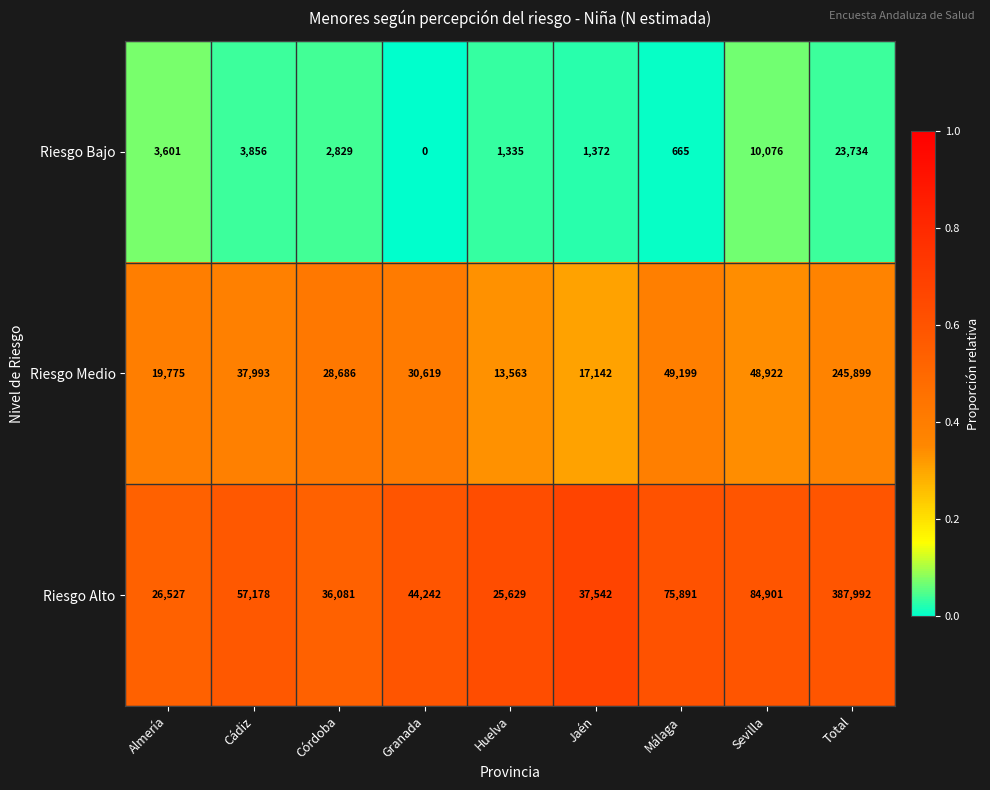

Is the value of Riesgo Medio at Granada greater than the value of Riesgo Bajo at Huelva?

Yes